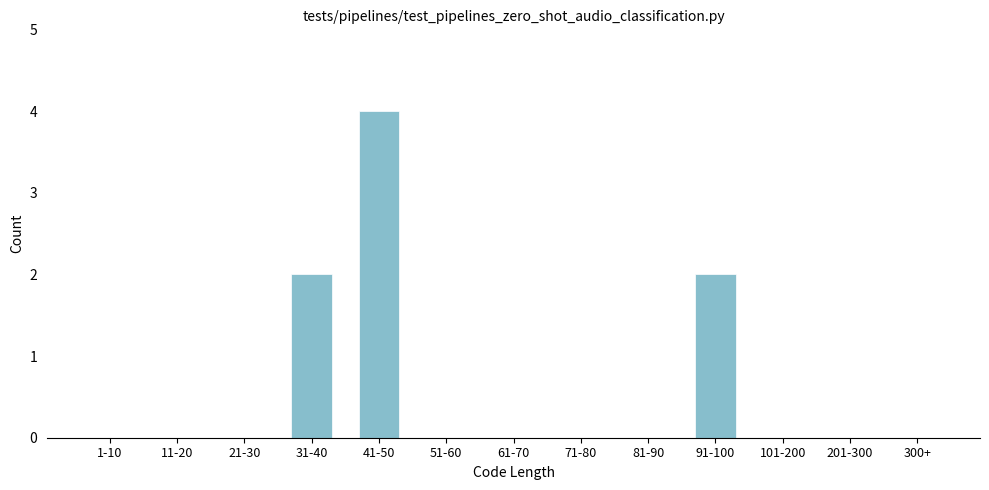

Reading left to right, what are all the values shown in this chart?

1-10=0	11-20=0	21-30=0	31-40=2	41-50=4	51-60=0	61-70=0	71-80=0	81-90=0	91-100=2	101-200=0	201-300=0	300+=0